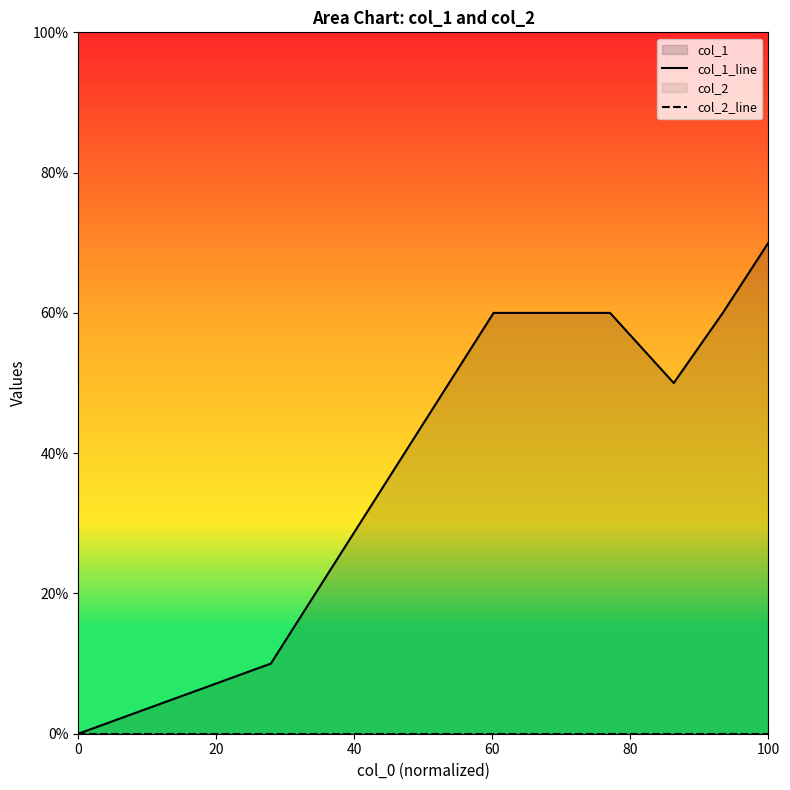

How many categories are shown in the chart?

7